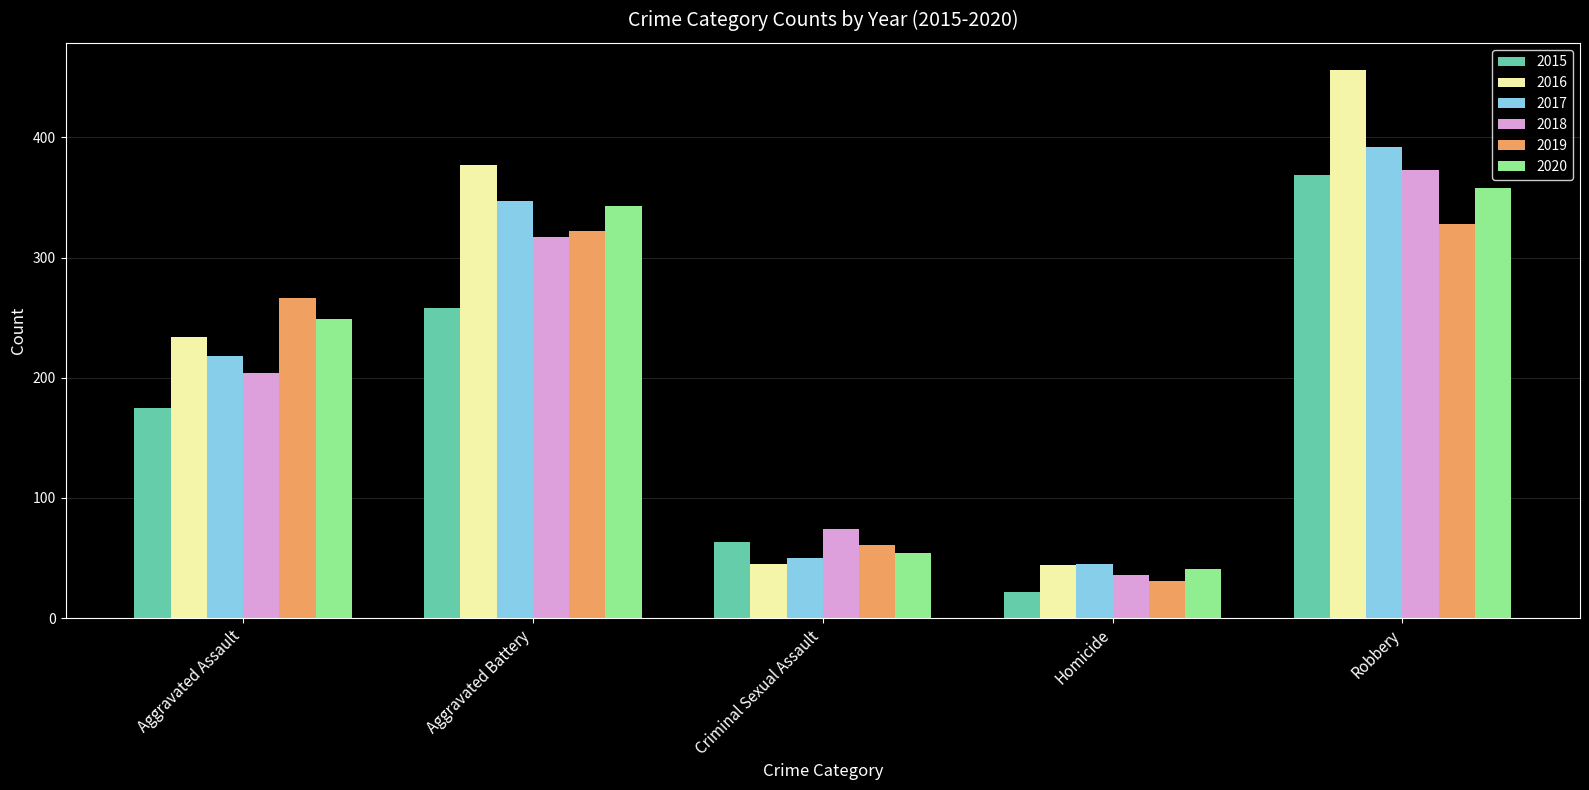

Rank the series at Aggravated Assault from highest to lowest value.

2019, 2020, 2016, 2017, 2018, 2015